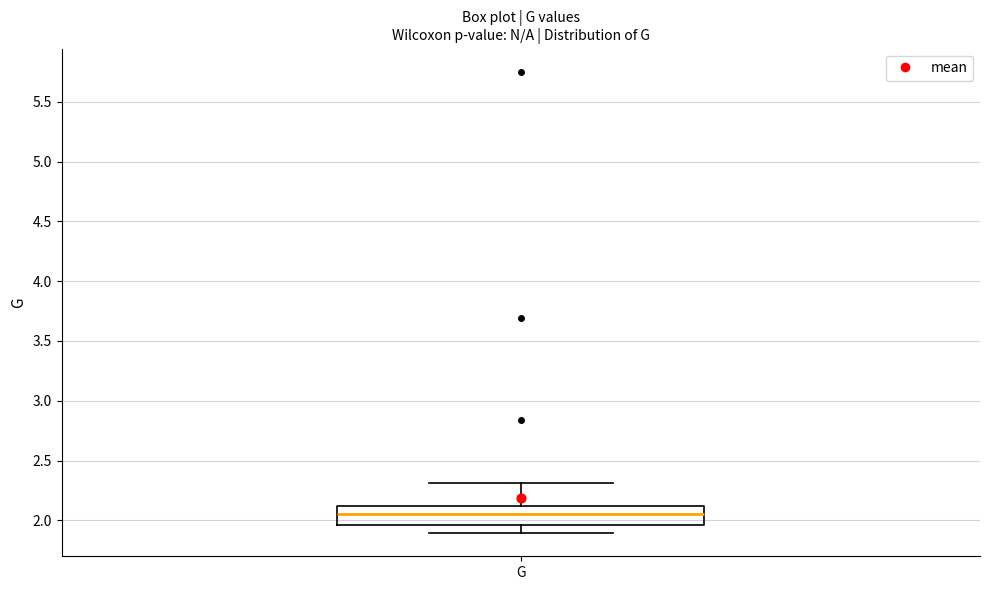

Where does the upper whisker of the box for G end on the y-axis? The values are not printed on the chart, so give them approximately, as read against the axis.

2.30